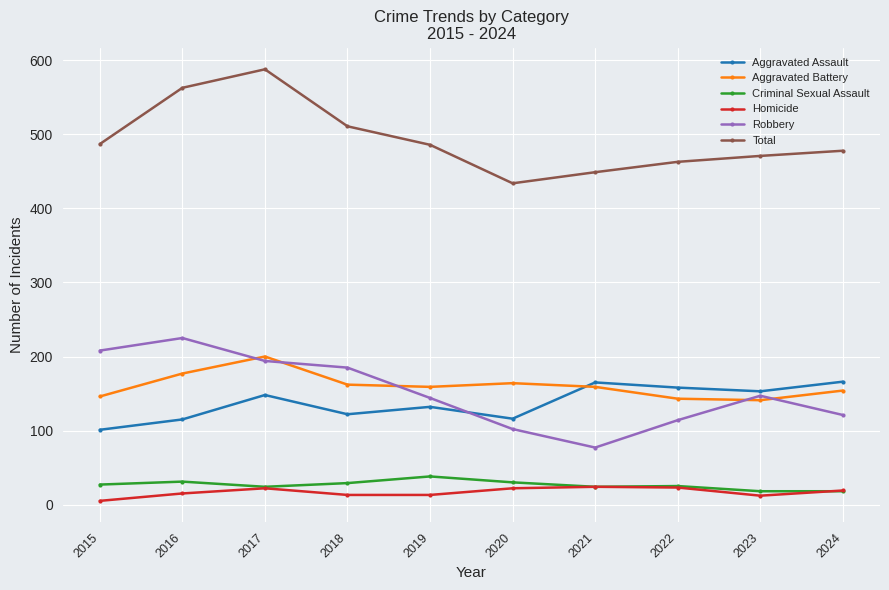

Which category has the lowest value across all series?

2015